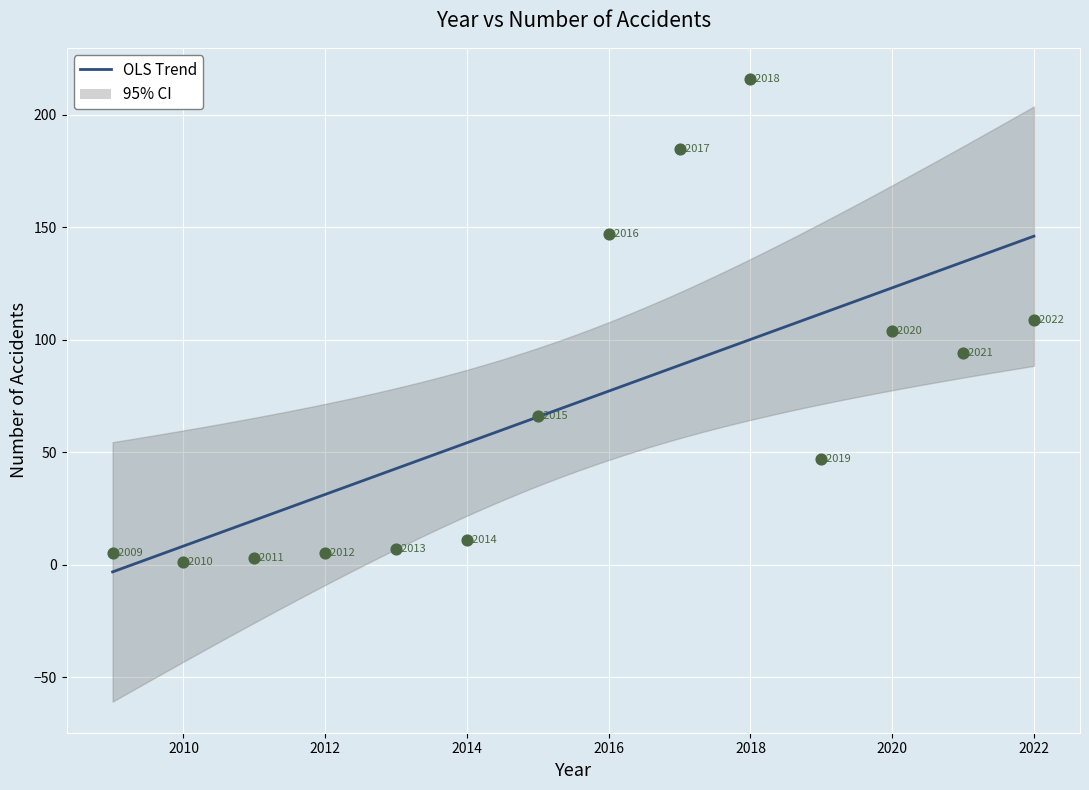

What Y value in the scatter plot is closest to 108?

109